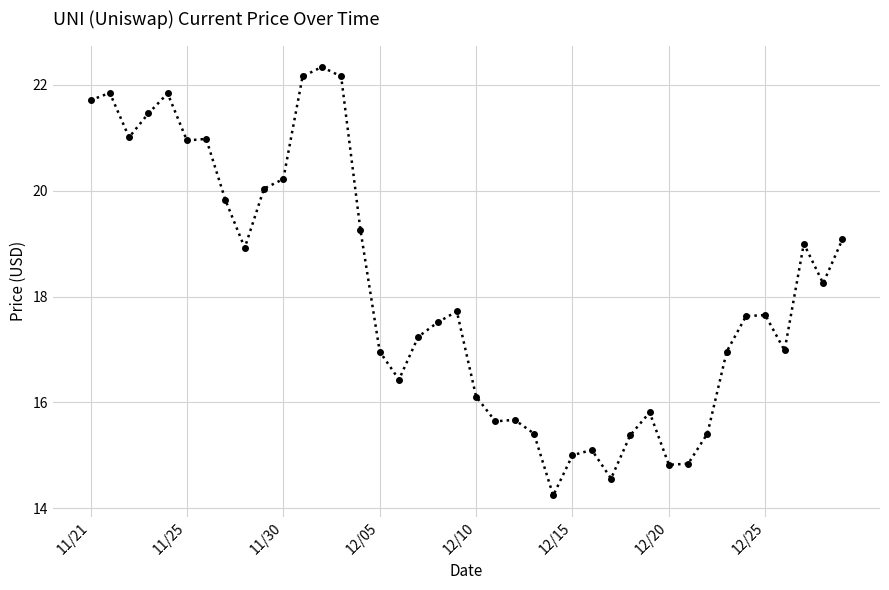

What is the difference between the maximum and minimum values?

8.1